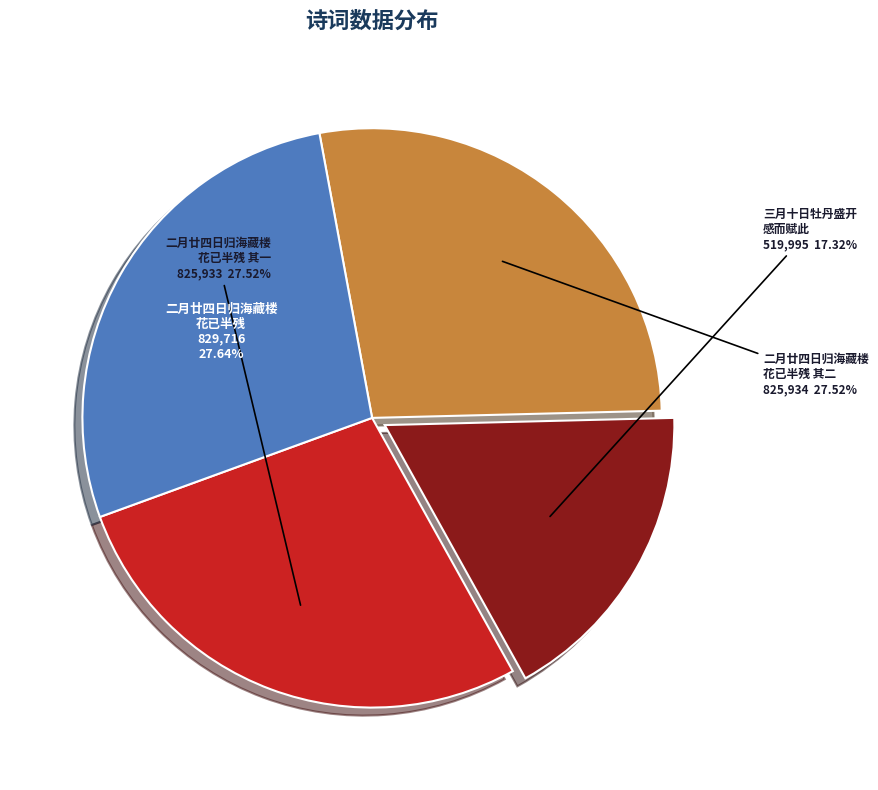

Does 三月十日牡丹盛开 感而赋此 represent more than half of the total?

No